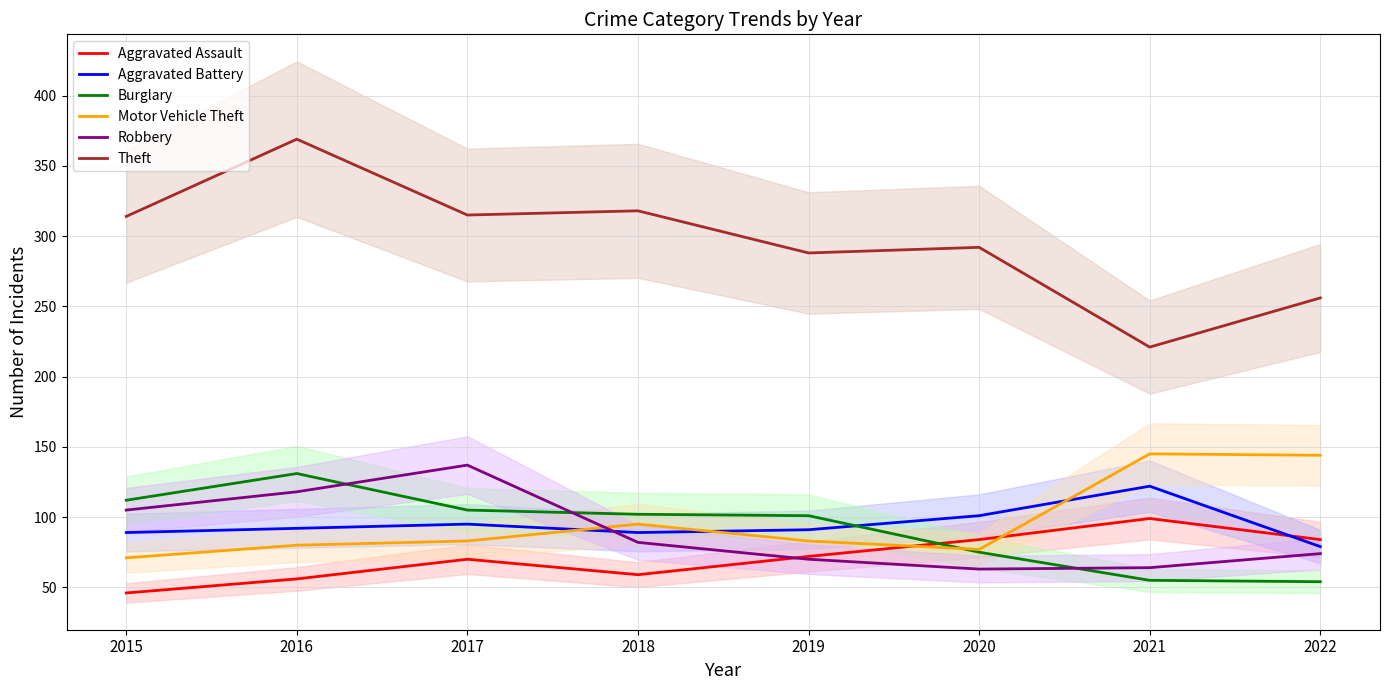

What is the difference between the highest and lowest values at 2021?

166